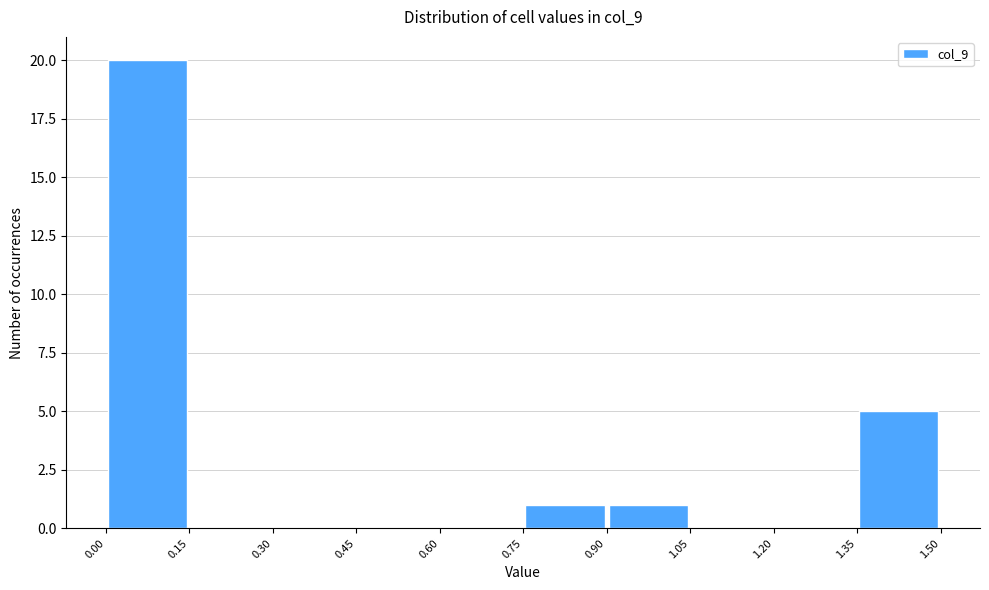

Which range on the x-axis has the tallest bar?

0.00 to 0.15